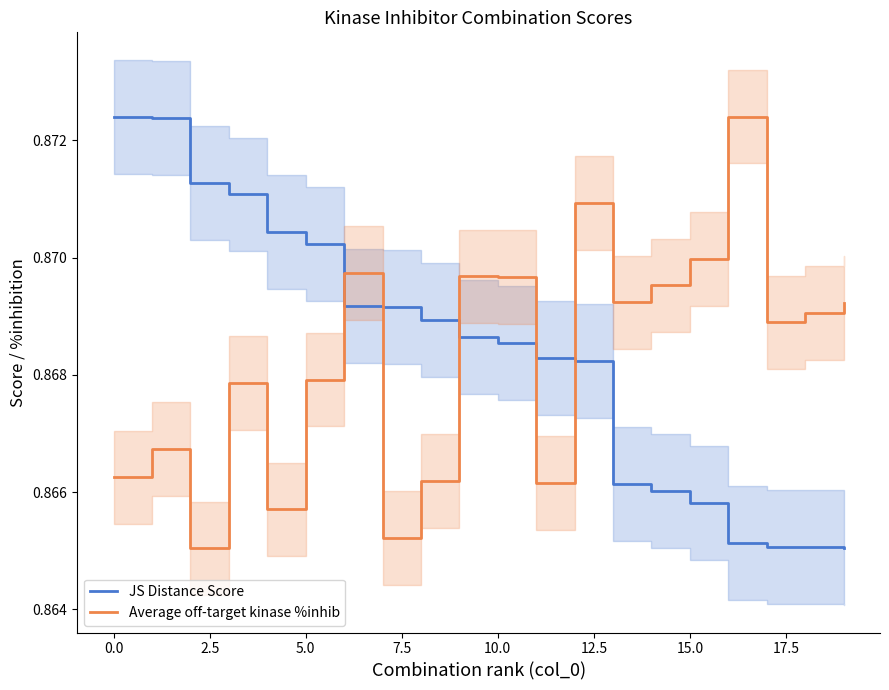

After their last crossing, which series has the higher values: Average off-target kinase %inhib or JS Distance Score?

Average off-target kinase %inhib